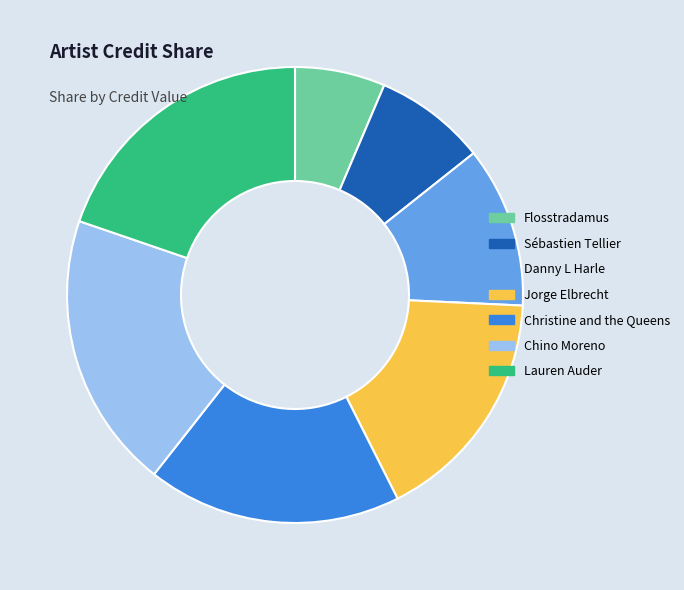

Combined, do Flosstradamus and Christine and the Queens account for over 50%?

No